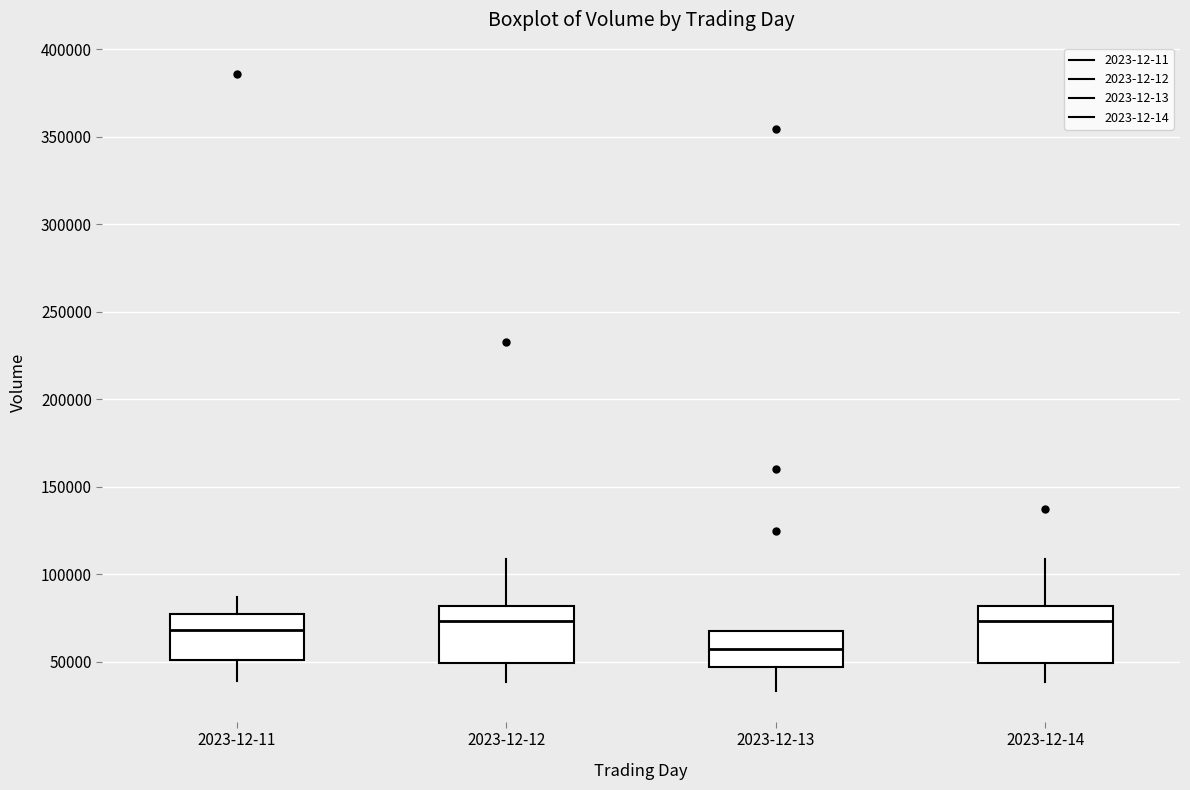

Reading left to right, transcribe this box plot: for each box, give where its median line is, the range the box spans, and where its two whiskers end, as read against the y-axis. The values are not printed on the chart, so give them approximately, as read against the axis.

2023-12-11: median 70000, box 50000 to 75000, whiskers 40000 to 85000
2023-12-12: median 75000, box 50000 to 80000, whiskers 40000 to 110000
2023-12-13: median 55000, box 45000 to 65000, whiskers 35000 to 65000
2023-12-14: median 75000, box 50000 to 80000, whiskers 40000 to 110000